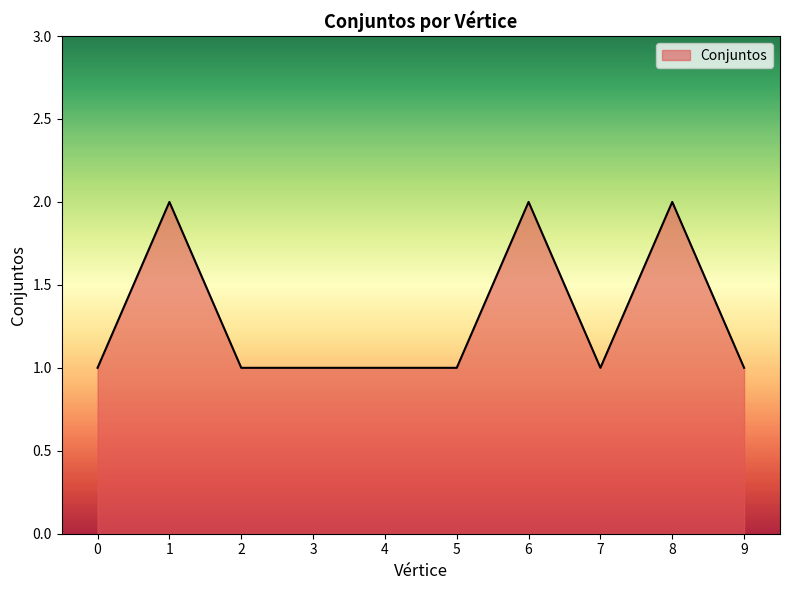

What is the sum of the values at 2 and 3?

2